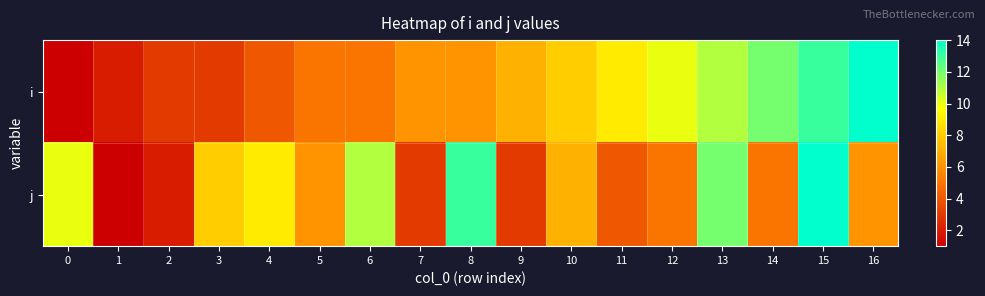

Which series has the widest spread of values?

row_0